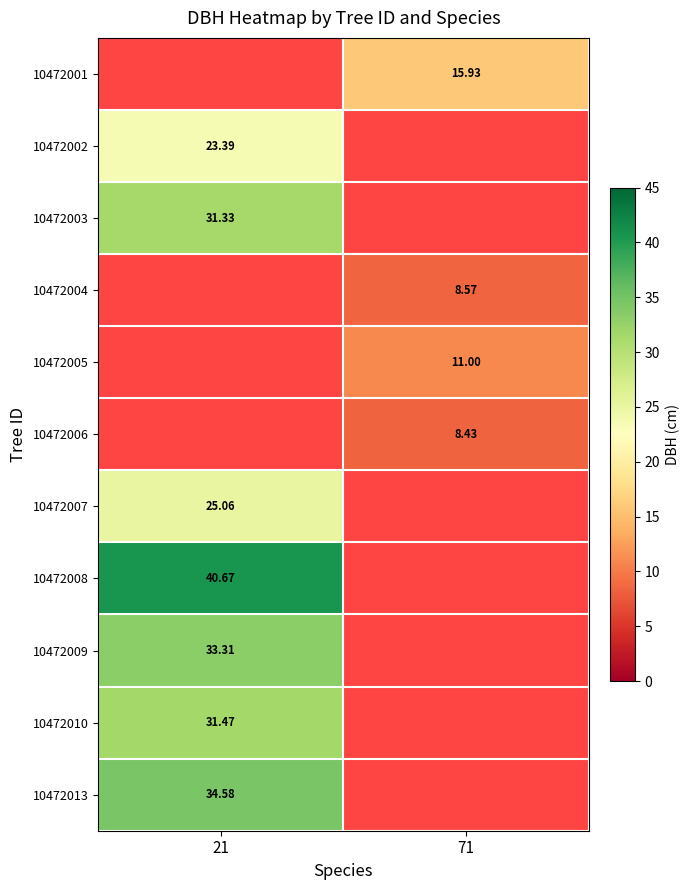

What is the lowest value of the 10472008 series?

40.7